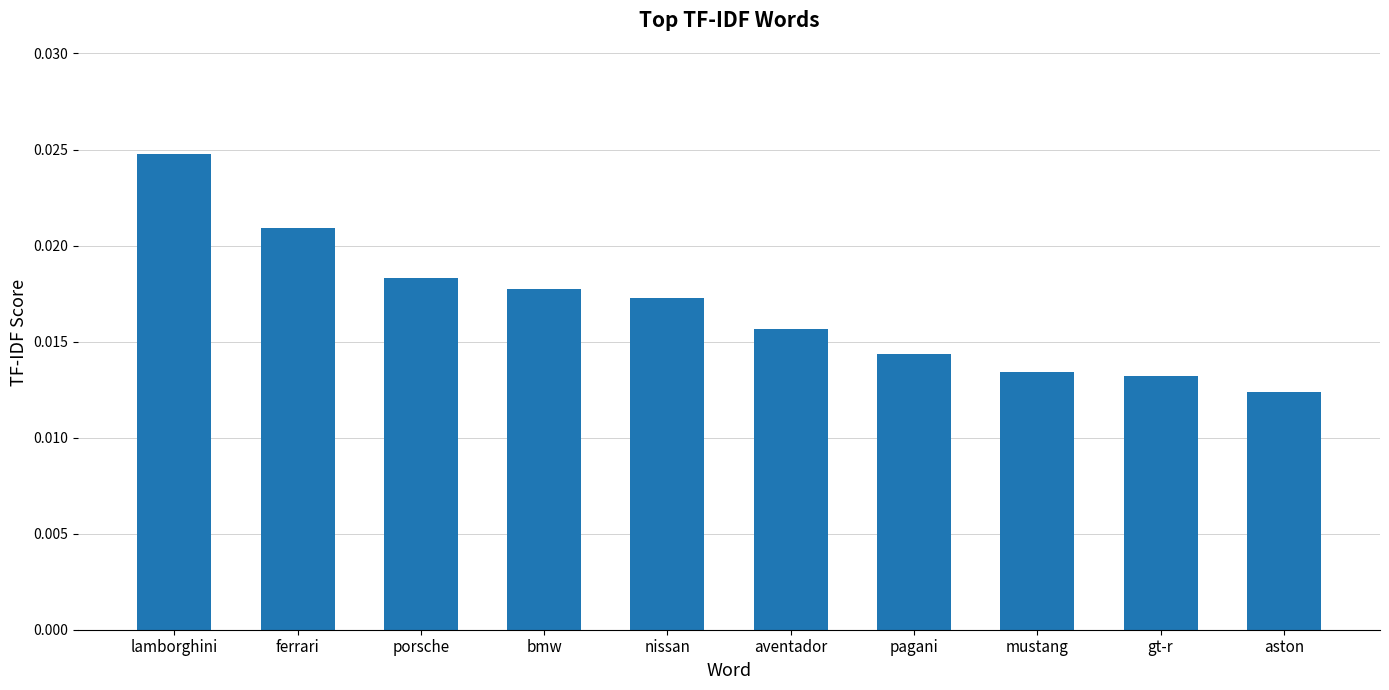

At which category does the chart reach its minimum across all series?

aston